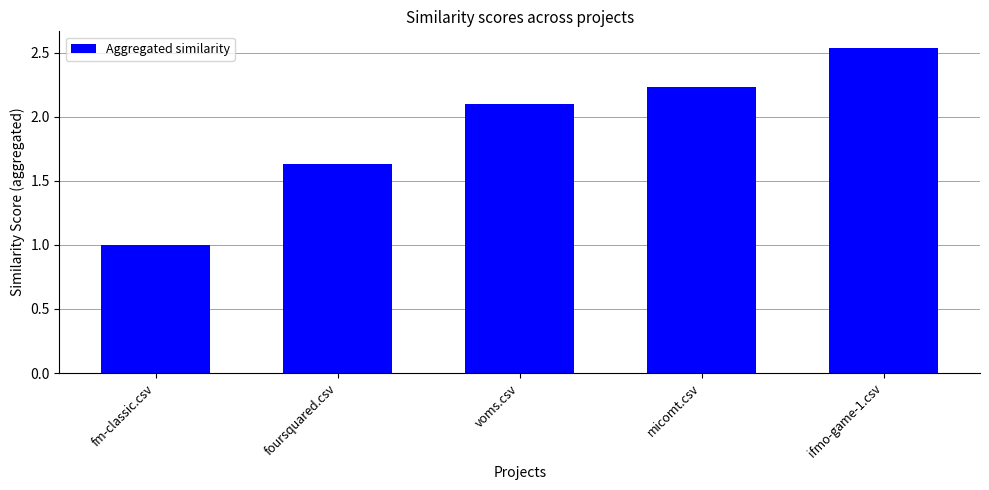

What is the label of the 5th bar from the right?

fm-classic.csv